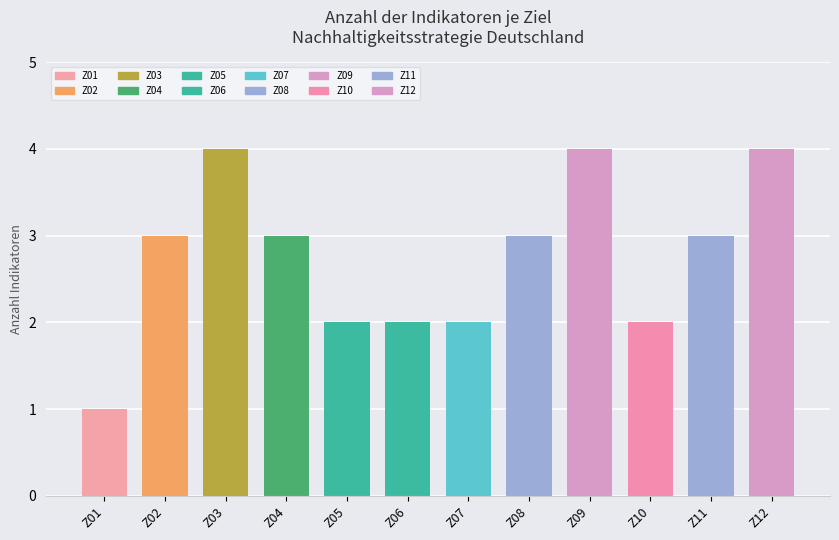

What is the minimum value shown in the chart?

1